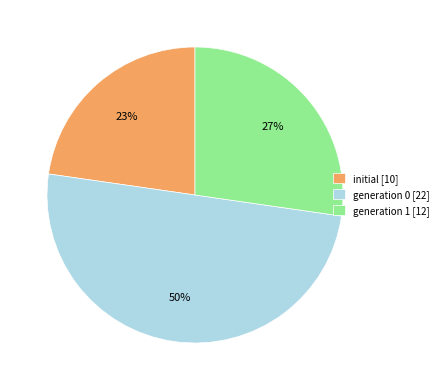

Between generation 1 [12] and initial [10], which is larger?

generation 1 [12]